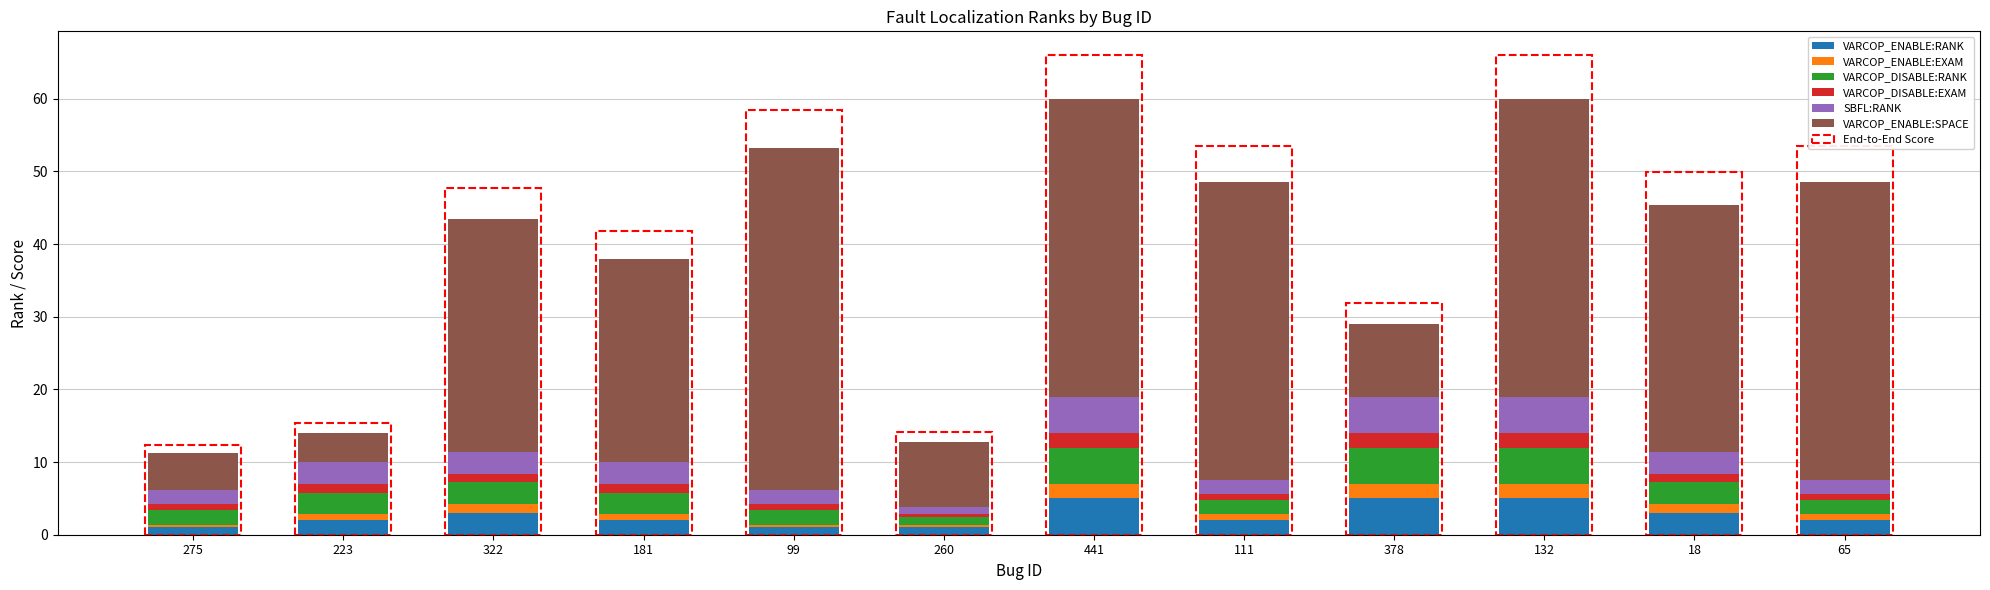

What is the highest value of the VARCOP_ENABLE:RANK series?

5.0